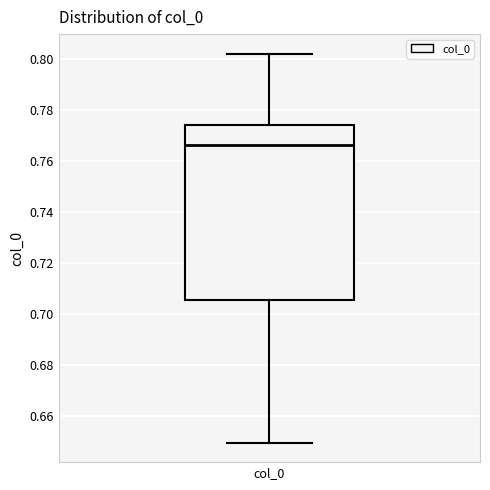

Transcribe this box plot: give where the median line is, the range the box spans, and where the two whiskers end, as read against the y-axis. The values are not printed on the chart, so give them approximately, as read against the axis.

median 0.766, box 0.706 to 0.774, whiskers 0.650 to 0.802